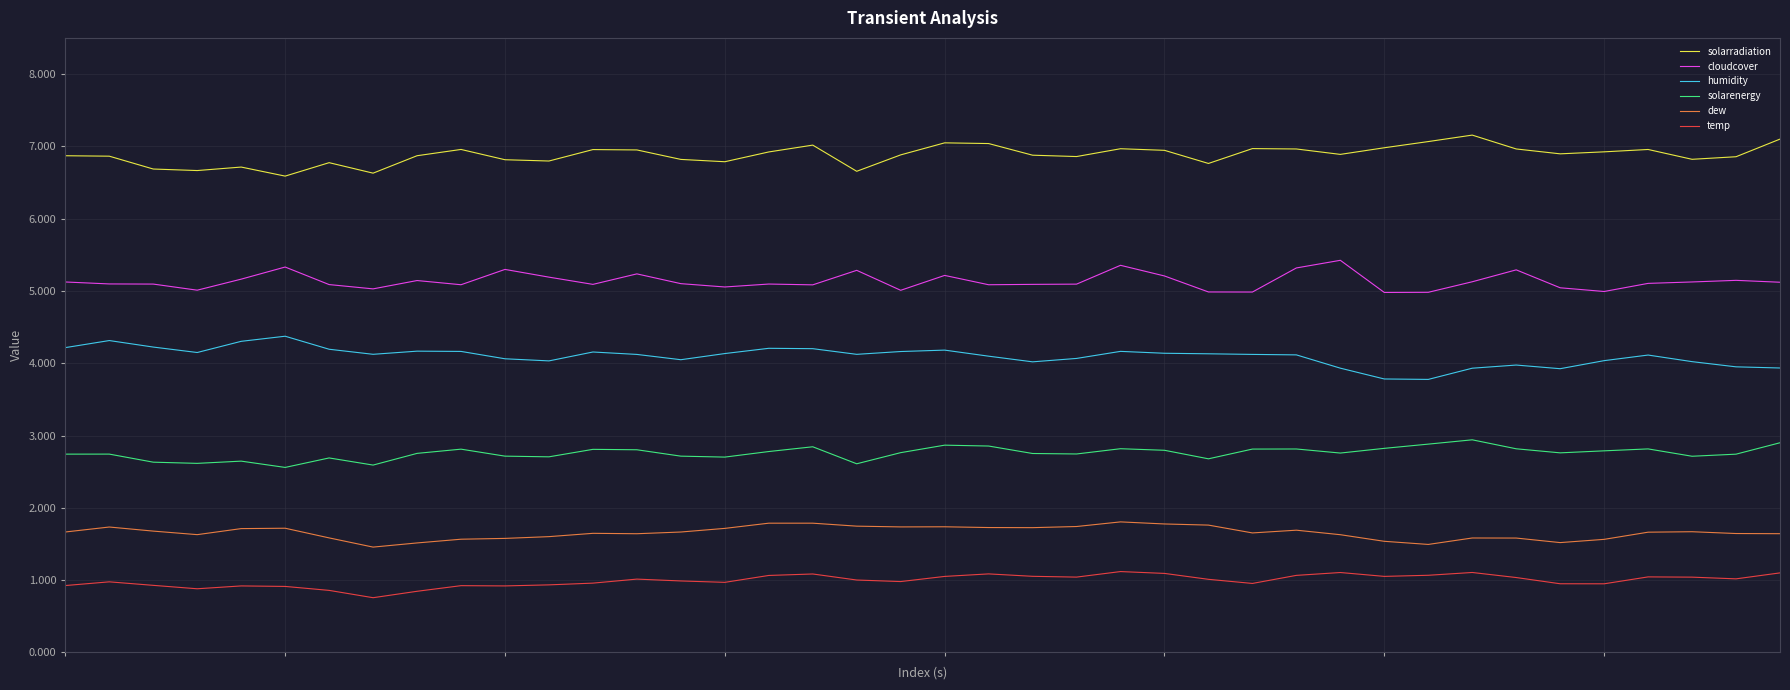

List the series in order of their peak value, lowest first.

temp, dew, solarenergy, humidity, cloudcover, solarradiation